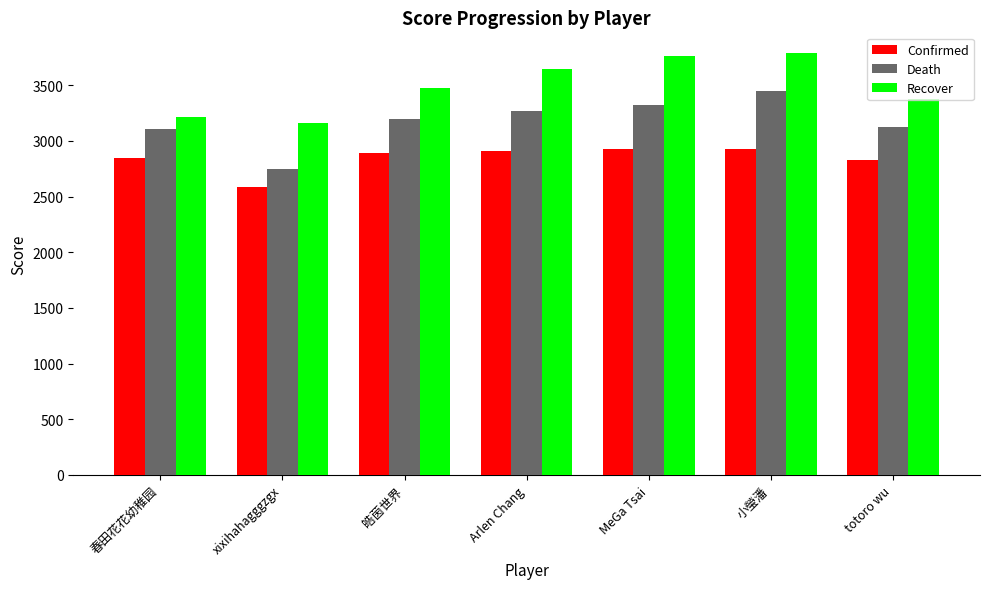

What is the spread (max minus min) of values at Arlen Chang?

745